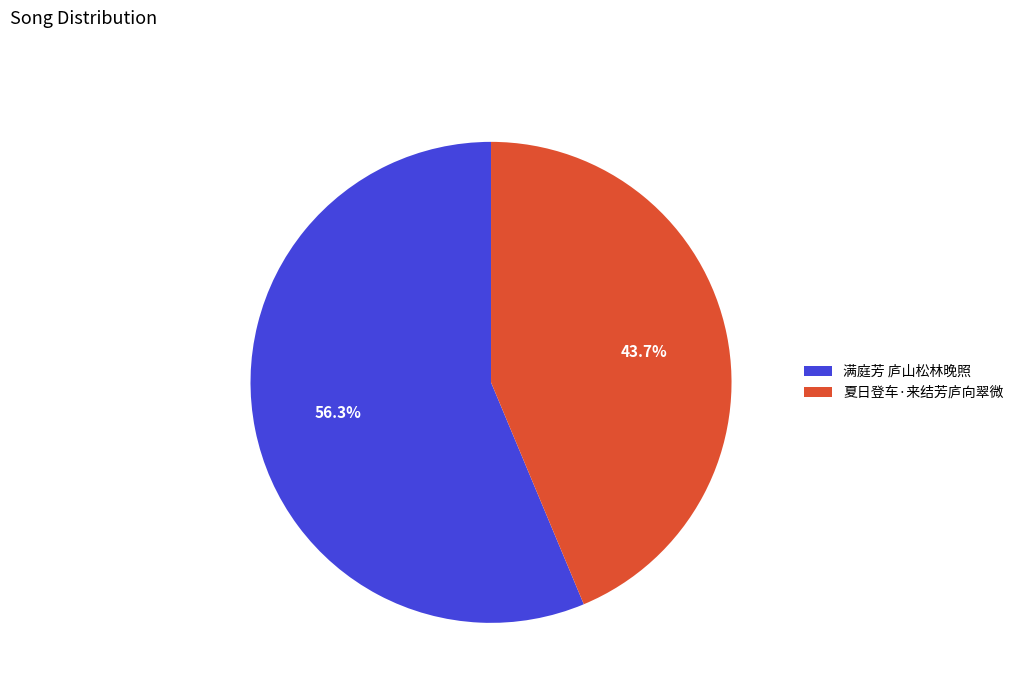

True or false: 满庭芳 庐山松林晚照 accounts for 56% of the total.

True